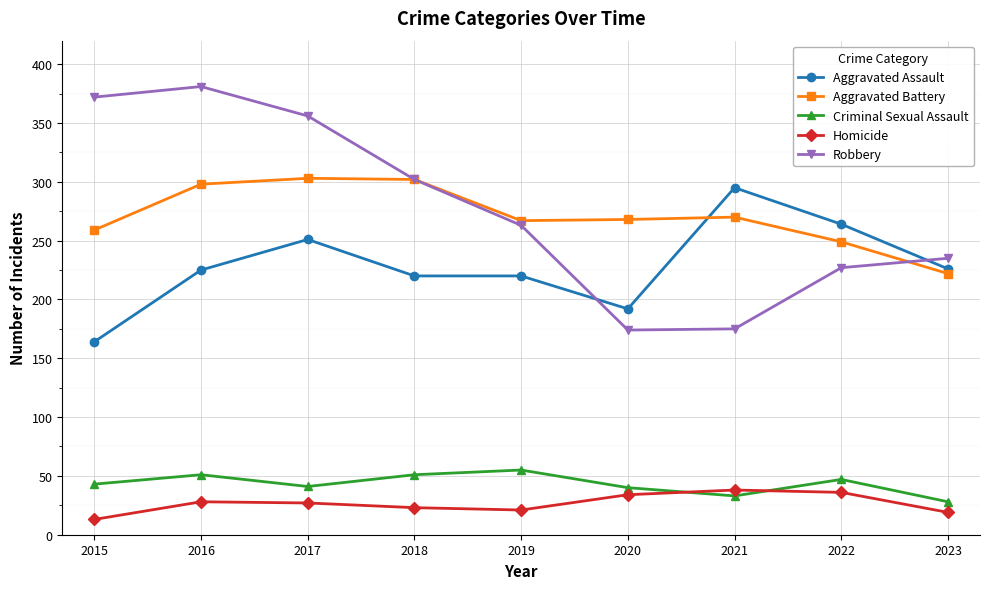

True or false: Criminal Sexual Assault and Aggravated Assault cross at least once.

False